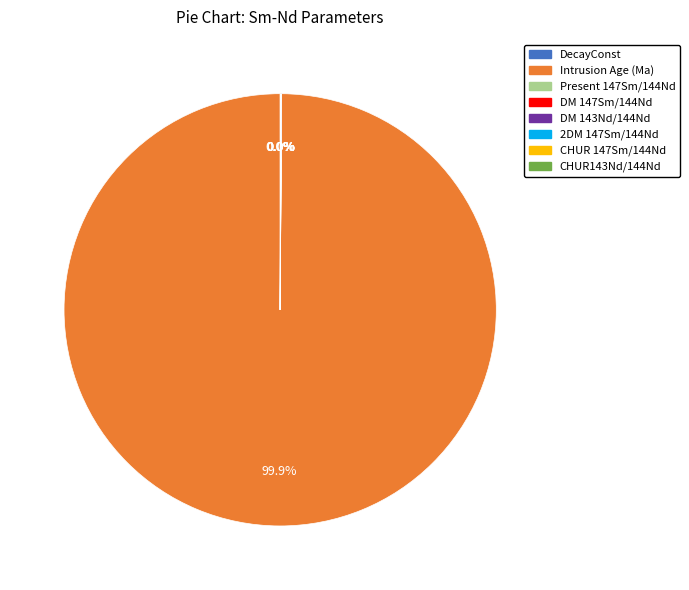

Count the number of slices in the pie.

8